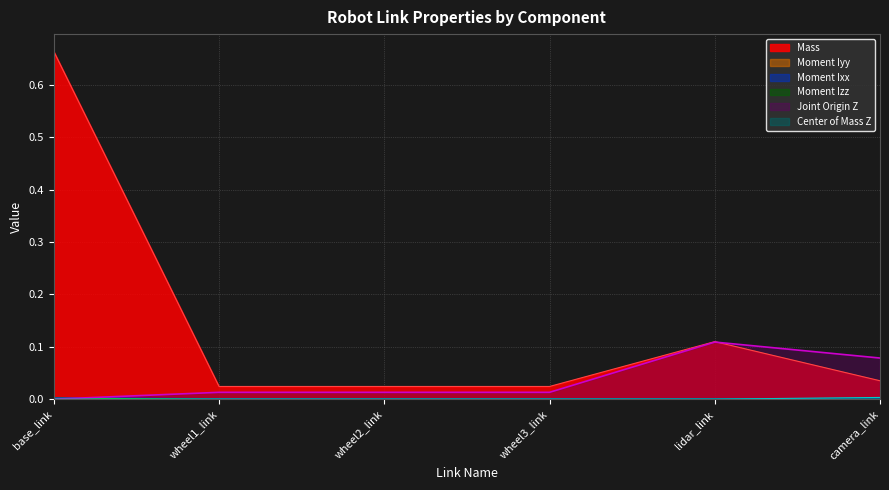

Which series has the largest range (max minus min)?

Mass